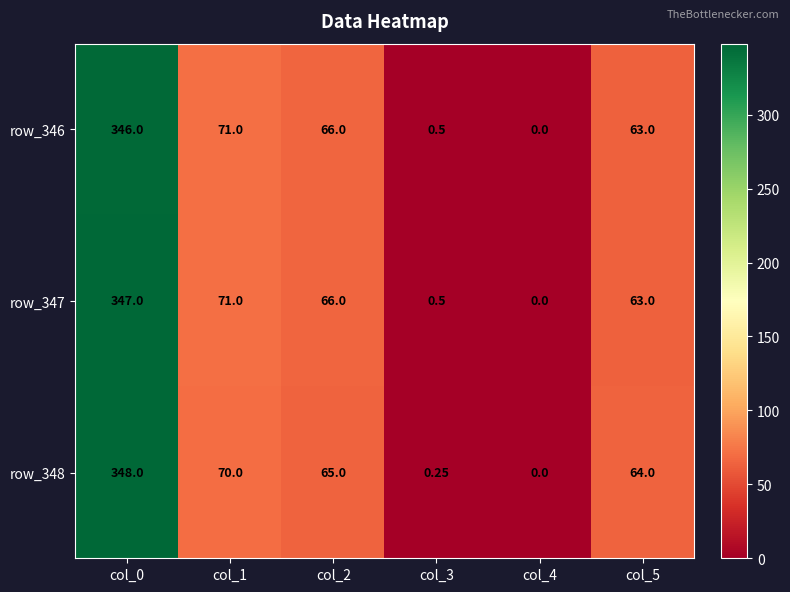

How many values in the row_348 series are below 65?

3